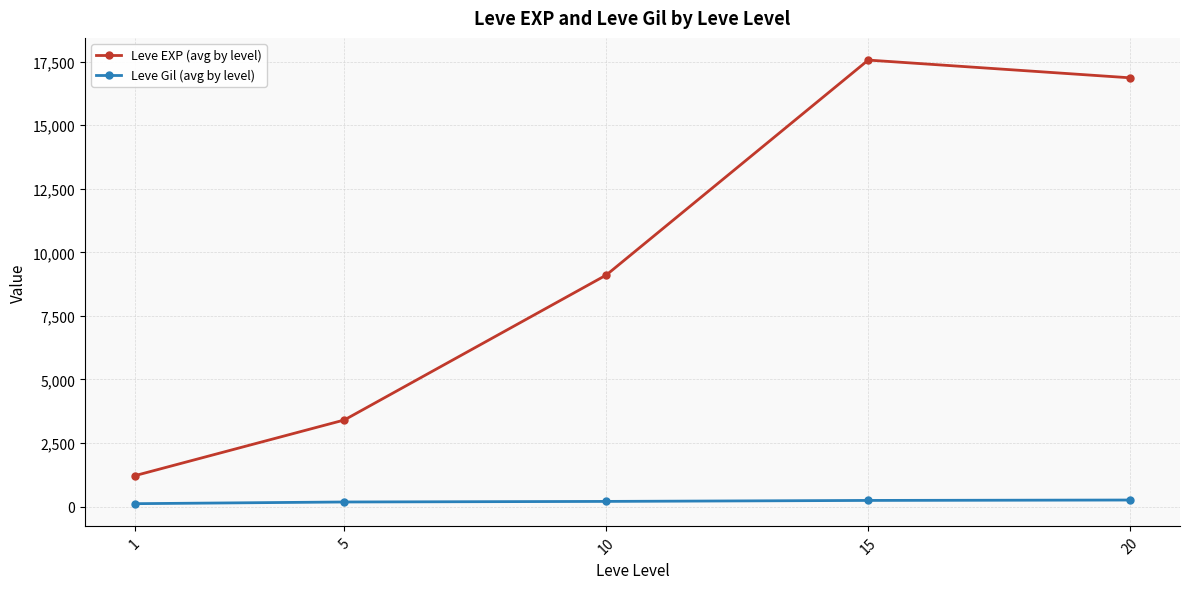

True or false: Leve Gil (avg by level) has more than 2 interior local peaks.

False